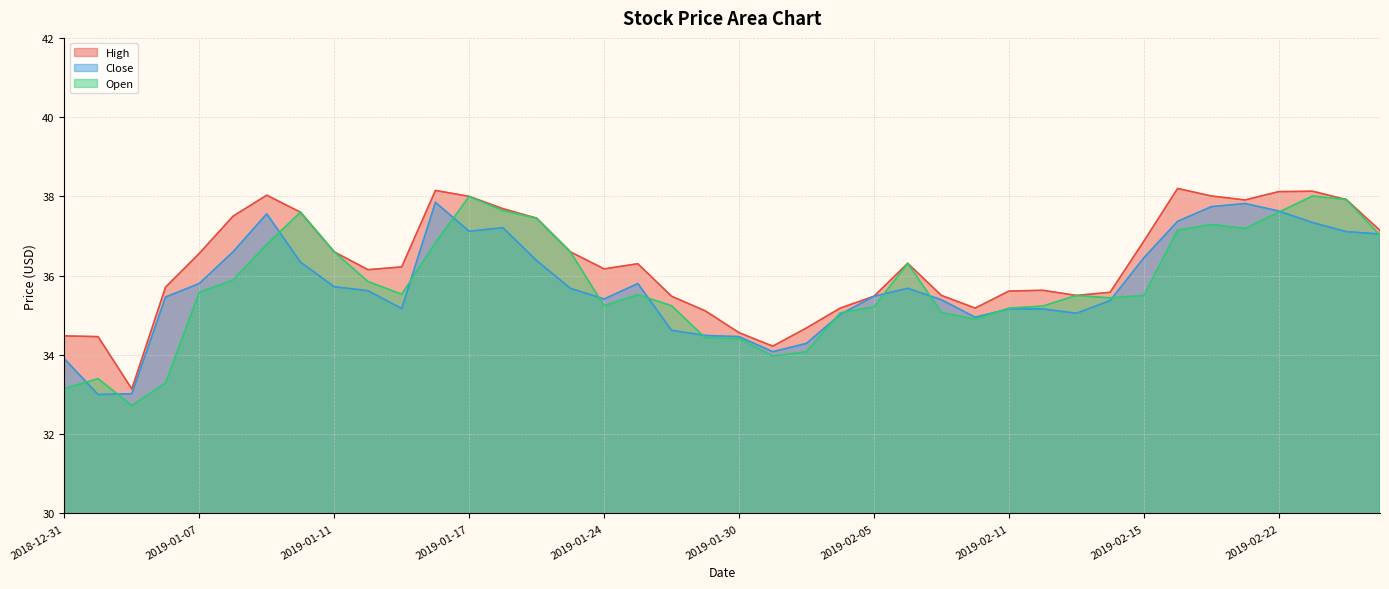

Which series changed the most between 2019-01-28 and 2019-01-31?

Open